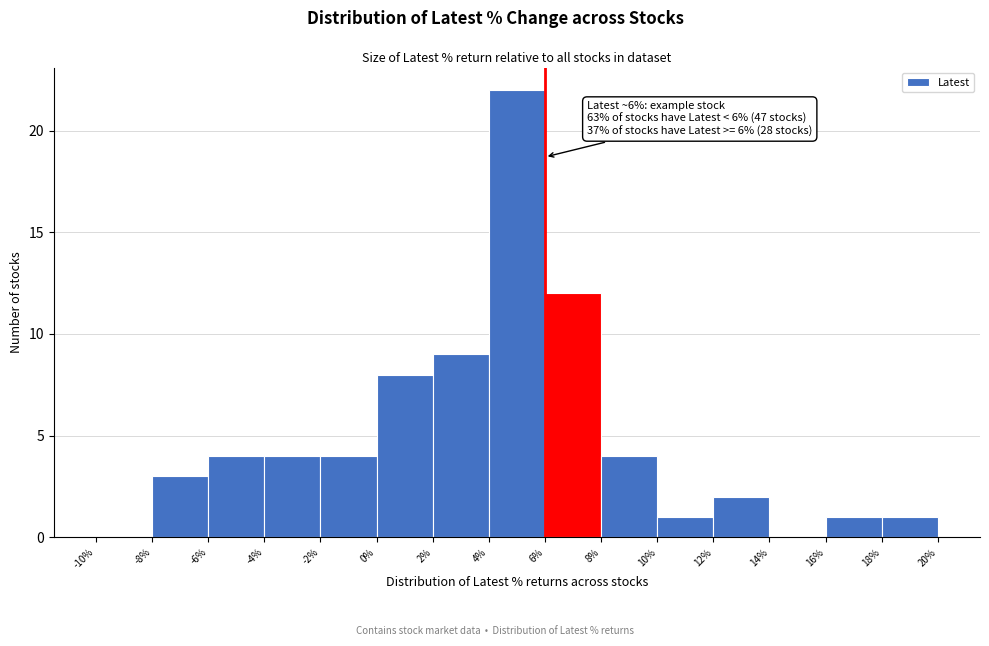

Which range on the x-axis has the tallest bar?

4% to 6%